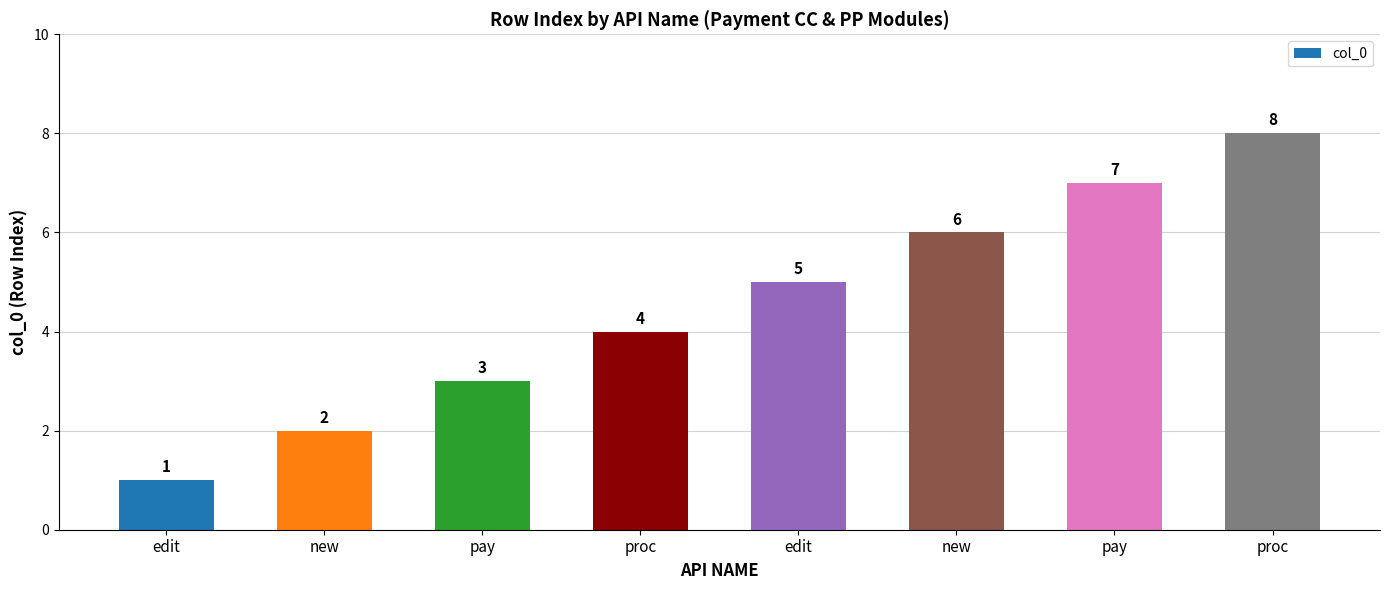

What is the minimum value shown in the chart?

1